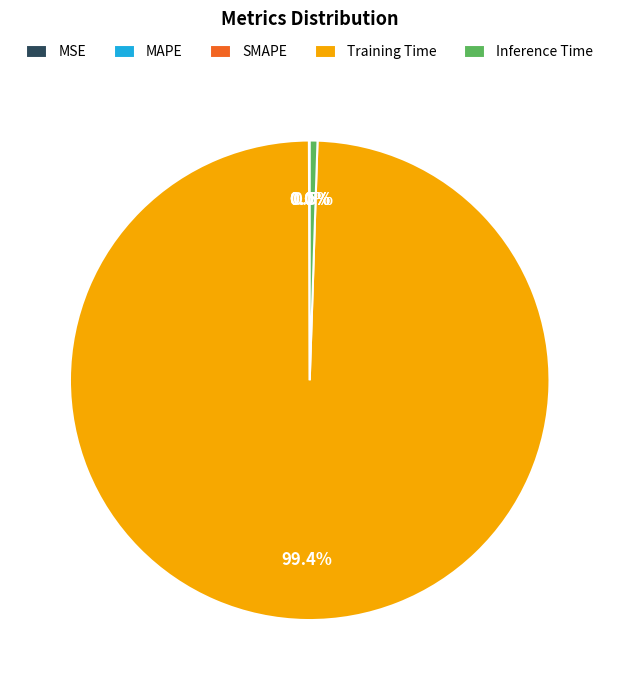

Does Training Time represent more than half of the total?

Yes